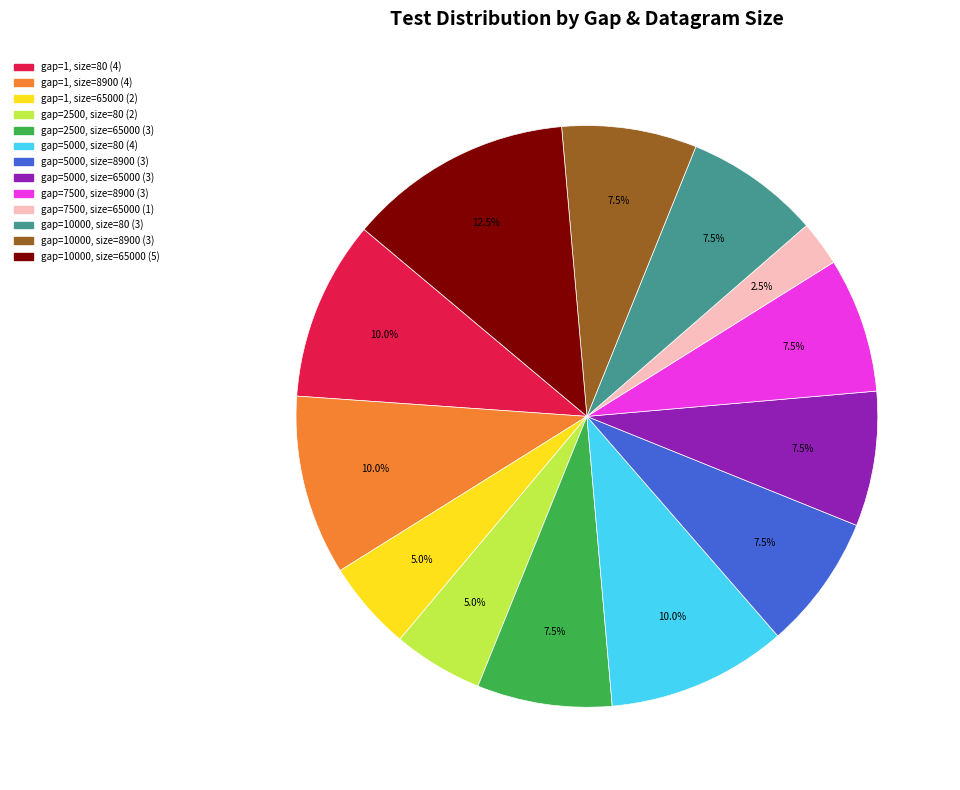

Is there any slice that represents more than half of the pie?

No